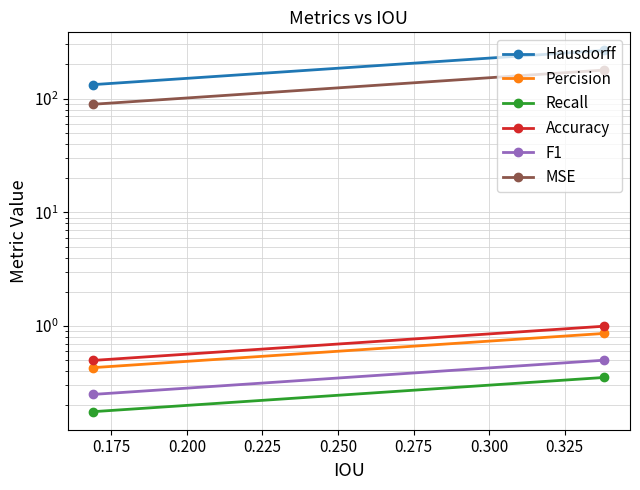

What is the difference between the highest and lowest values at 0.175?

132.7